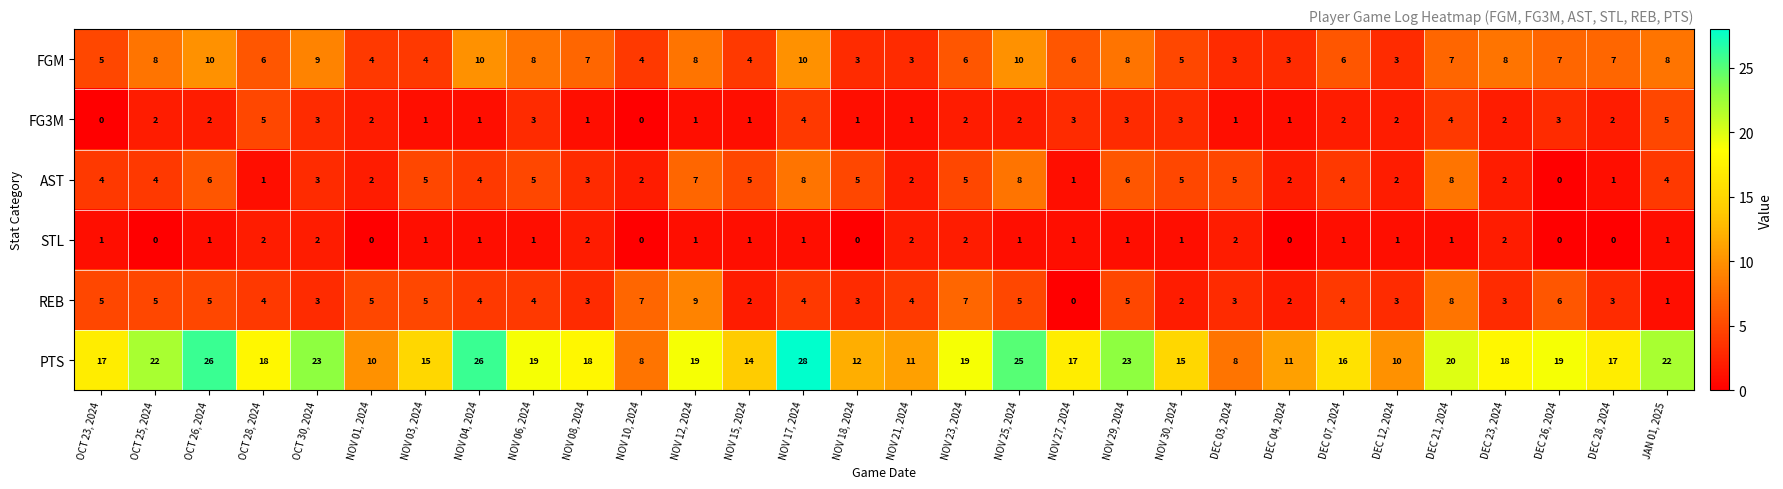

What is the sum of all REB values?

124